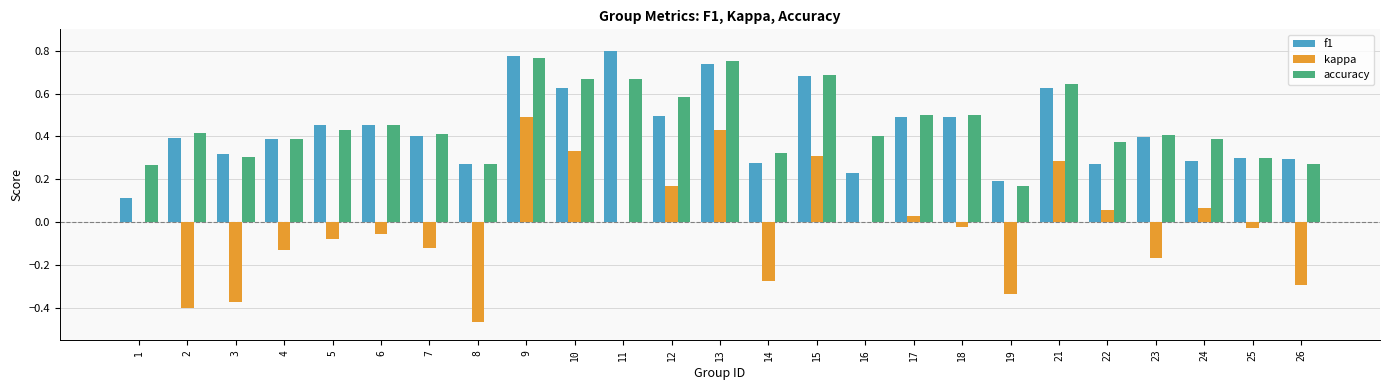

Which series changed the most between 22 and 26?

kappa